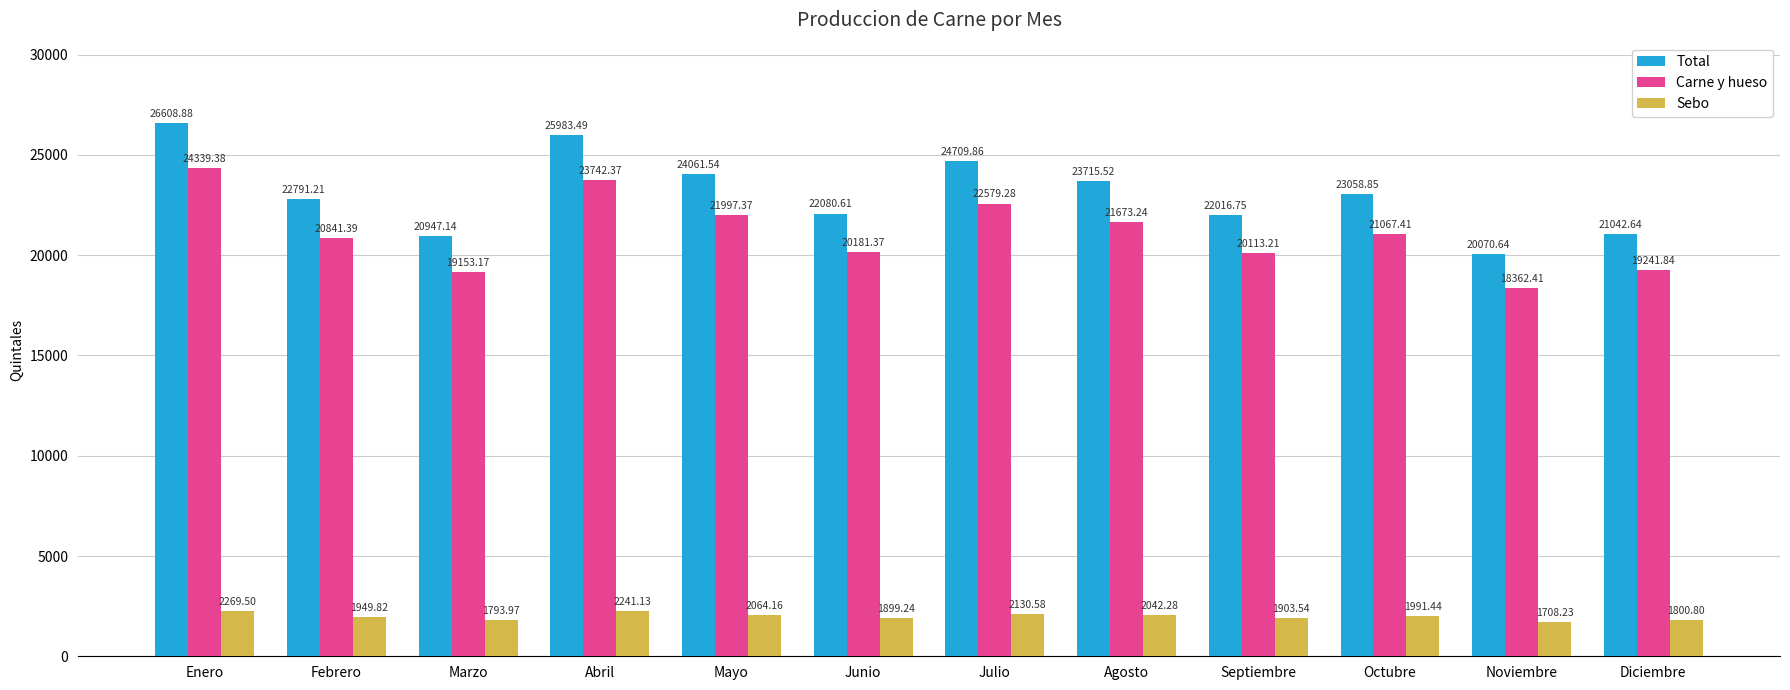

Which series has the largest total across all categories?

Total